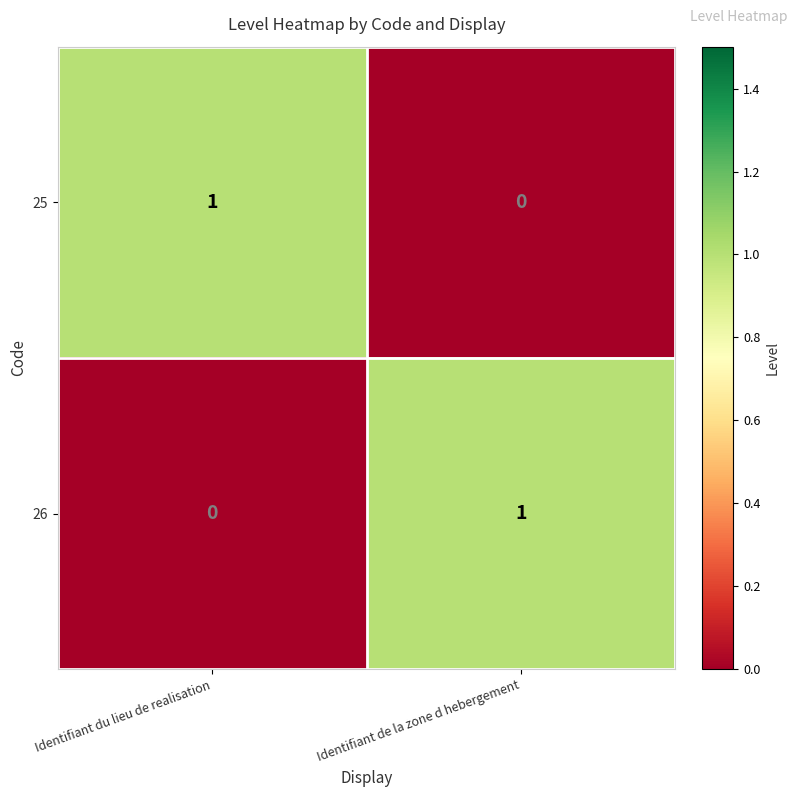

Is the value of 25 at Identifiant de la zone d hebergement greater than the value of 26 at Identifiant de la zone d hebergement?

No